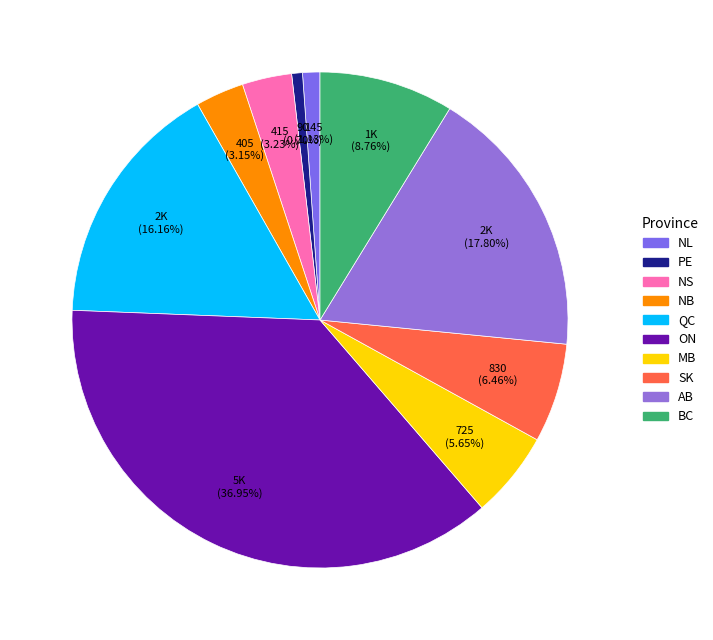

The NB slice represents 1% of the pie. True or false?

False